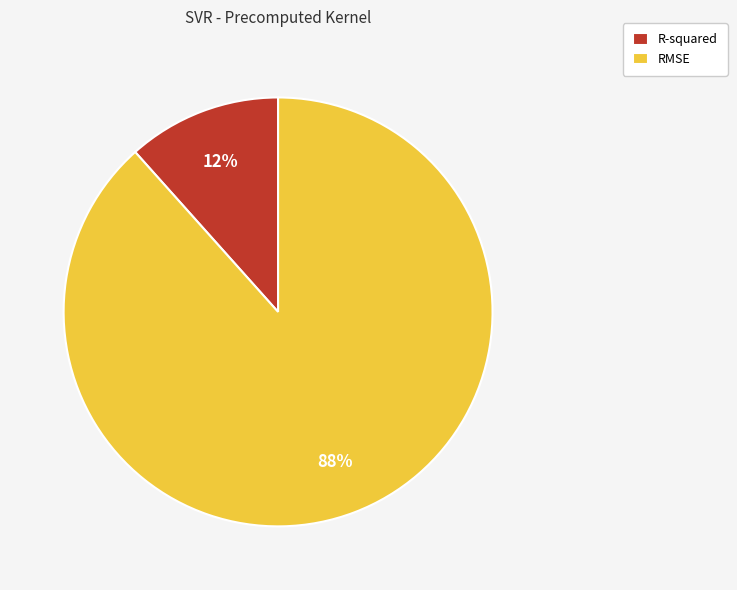

Which category accounts for the majority?

RMSE